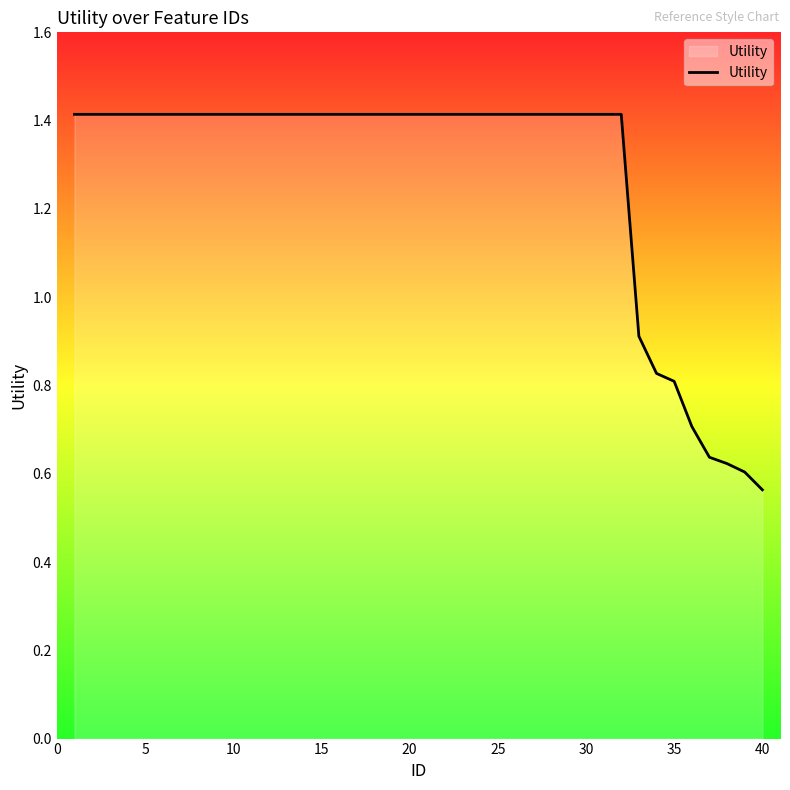

What is the difference between the maximum and minimum values?

0.9